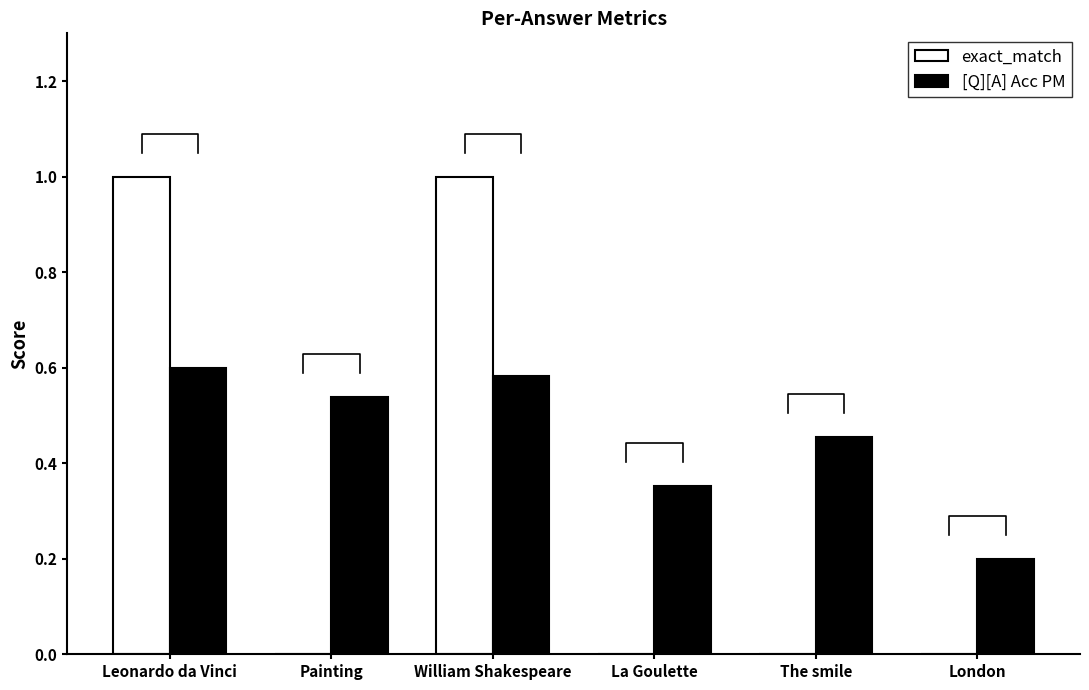

Count the number of data series in this chart.

2